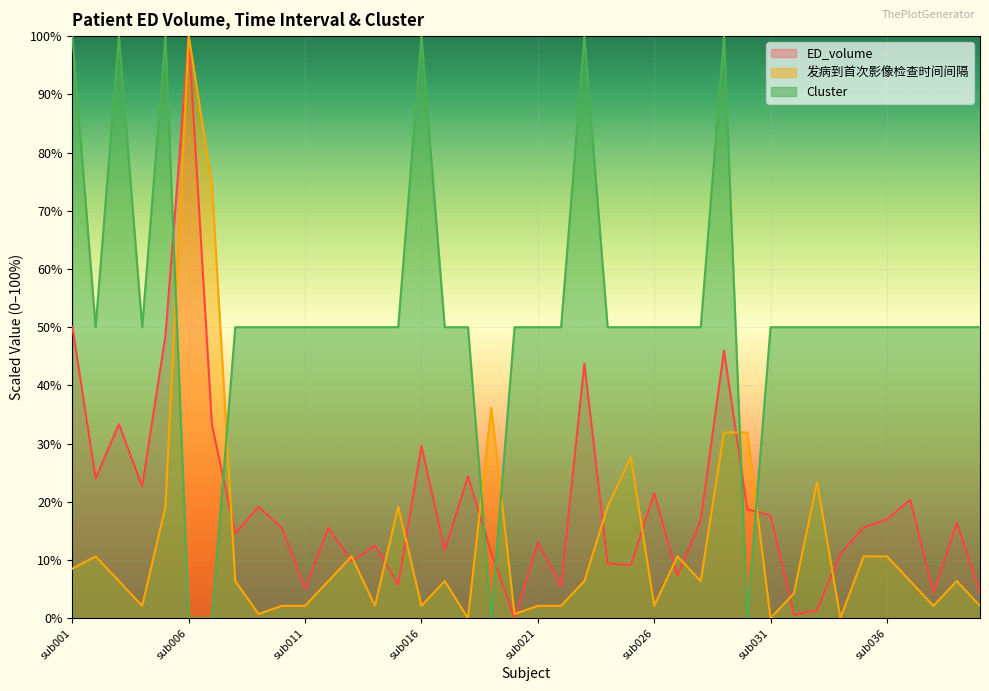

Reading right to left, extract all data points from this chart.

ED_volume: 4.4	16.4	4.3	20.3	17.0	15.6	11.1	1.4	0.6	17.6	18.7	46.0	16.9	7.3	21.5	9.2	9.4	43.7	5.4	13.0	0.0	11.2	24.4	11.7	29.6	5.8	12.5	9.8	15.5	5.1	15.5	19.1	14.6	33.2	100.0	48.5	22.6	33.3	24.0	50.1
发病到首次影像检查时间间隔: 2.1	6.4	2.1	6.4	10.6	10.6	0.0	23.4	4.3	0.0	31.9	31.9	6.4	10.6	2.1	27.7	19.1	6.4	2.1	2.1	0.7	36.2	0.0	6.4	2.1	19.1	2.1	10.6	6.4	2.1	2.1	0.7	6.4	74.5	100.0	19.1	2.1	6.4	10.6	8.5
Cluster: 50.0	50.0	50.0	50.0	50.0	50.0	50.0	50.0	50.0	50.0	0.0	100.0	50.0	50.0	50.0	50.0	50.0	100.0	50.0	50.0	50.0	0.0	50.0	50.0	100.0	50.0	50.0	50.0	50.0	50.0	50.0	50.0	50.0	0.0	0.0	100.0	50.0	100.0	50.0	100.0